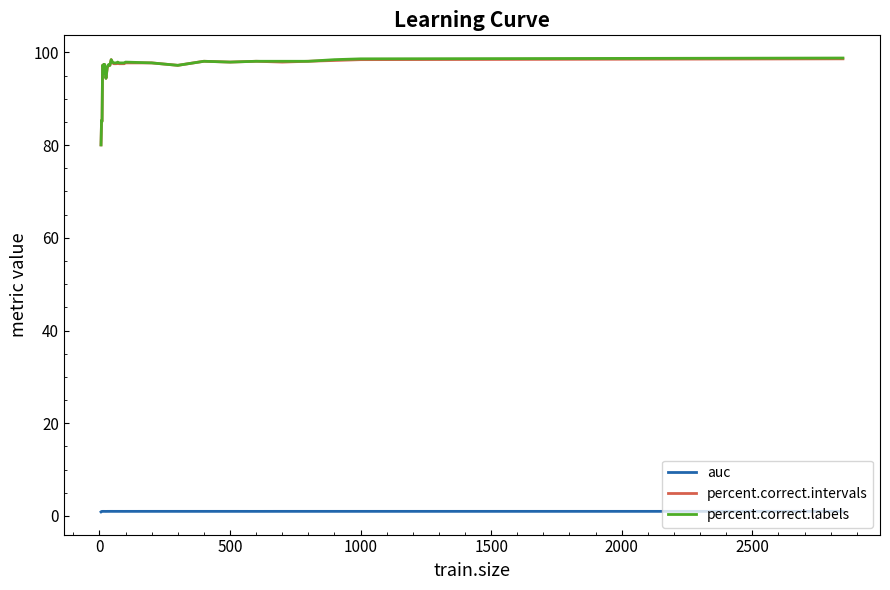

True or false: auc and percent.correct.labels cross at least once.

False